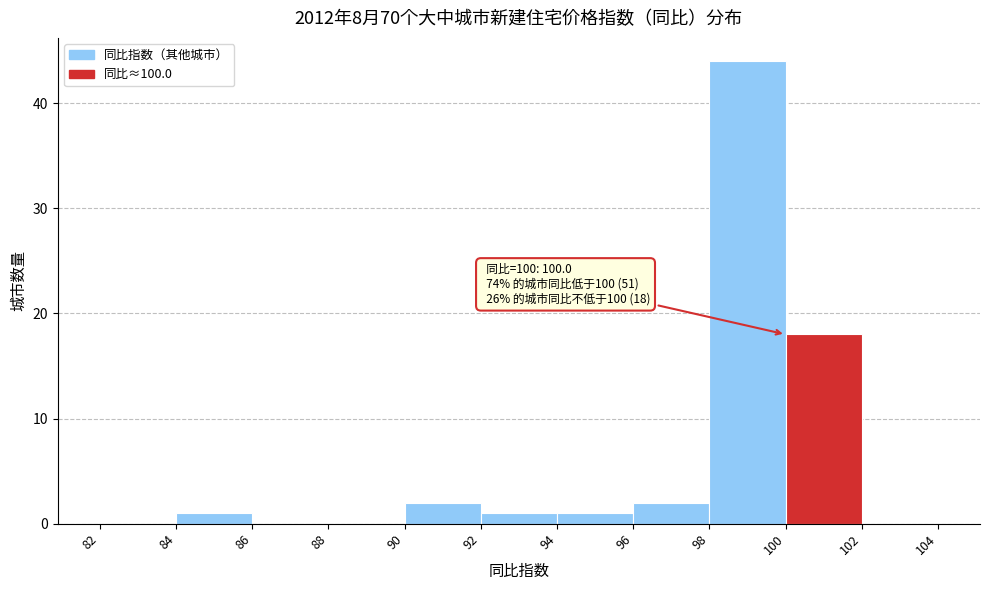

Over which range of the x-axis is the bar tallest?

98 to 100